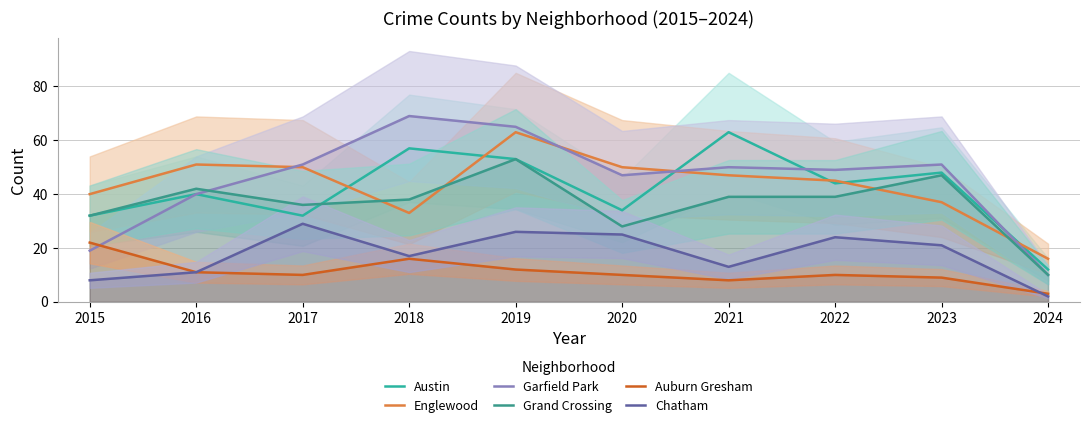

Reading left to right, list all the values displayed in this chart.

Austin: 32	40	32	57	53	34	63	44	48	12
Englewood: 40	51	50	33	63	50	47	45	37	16
Garfield Park: 19	40	51	69	65	47	50	49	51	10
Grand Crossing: 32	42	36	38	53	28	39	39	47	10
Auburn Gresham: 22	11	10	16	12	10	8	10	9	3
Chatham: 8	11	29	17	26	25	13	24	21	2